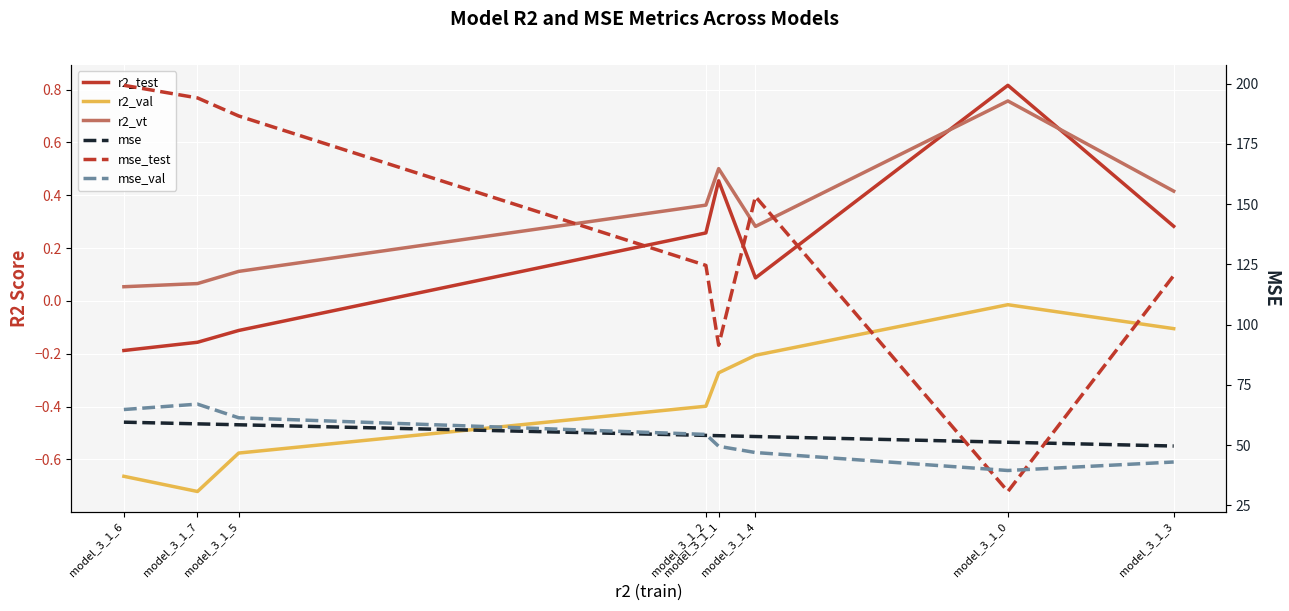

At which label is r2_val closest to 0?

model_3_1_0